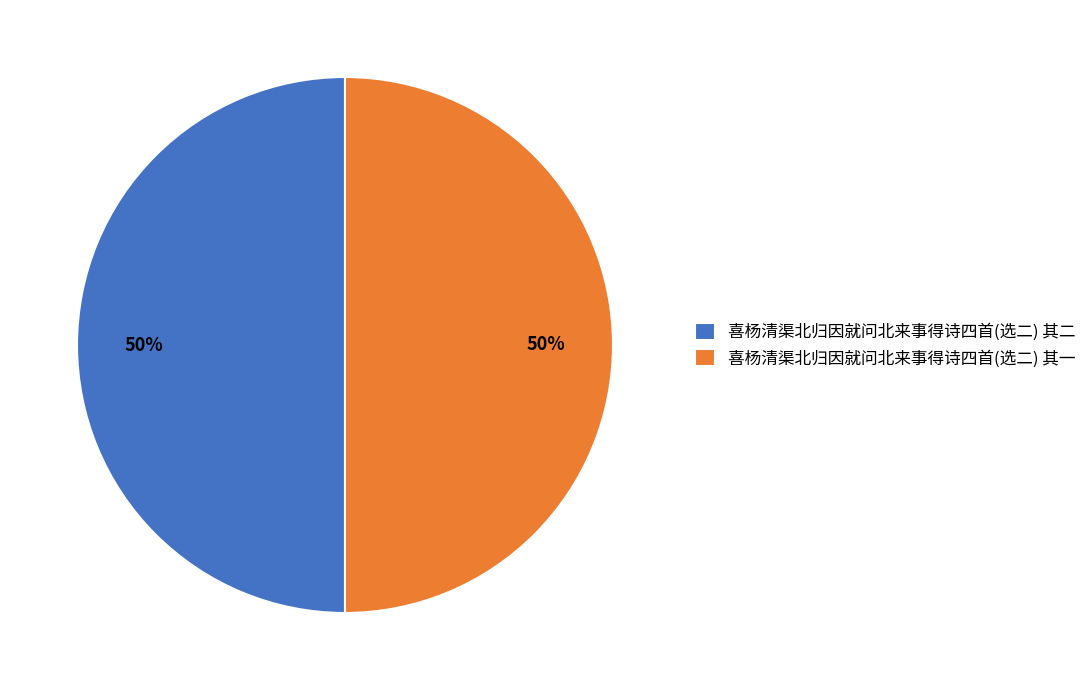

Count the number of slices in the pie.

2